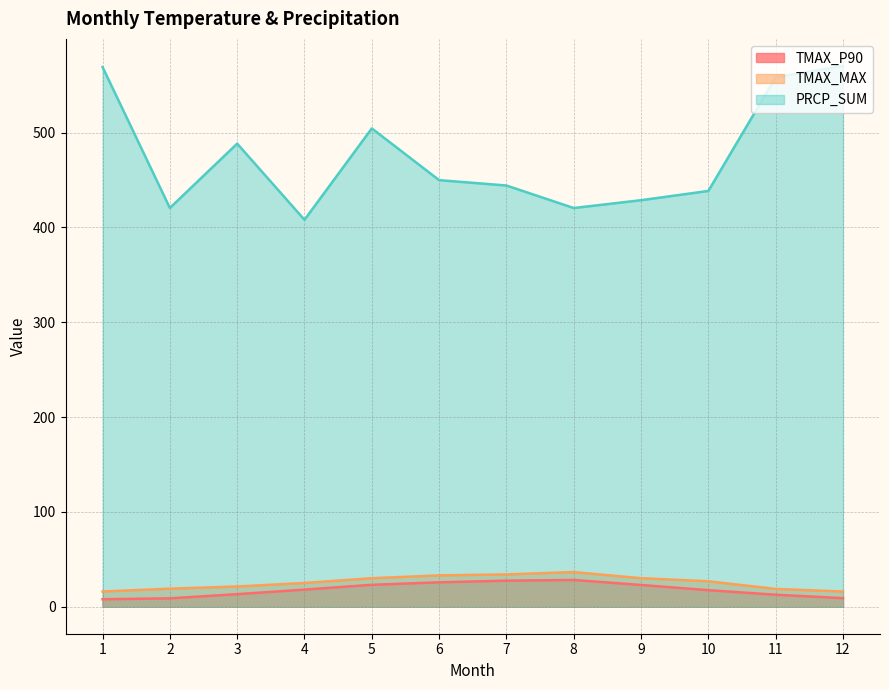

What is the lowest value of the TMAX_MAX series?

16.0